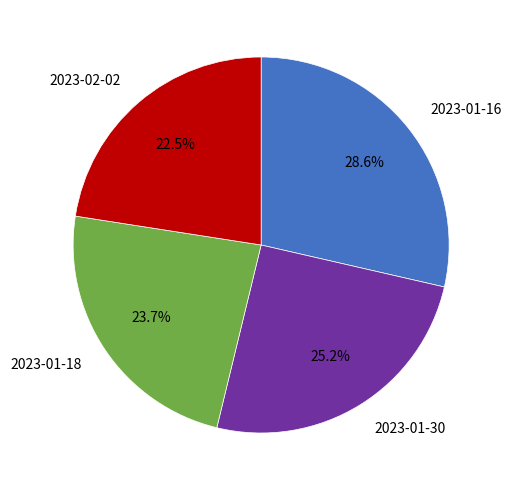

What portion of the pie excludes 2023-01-30?

74.8%